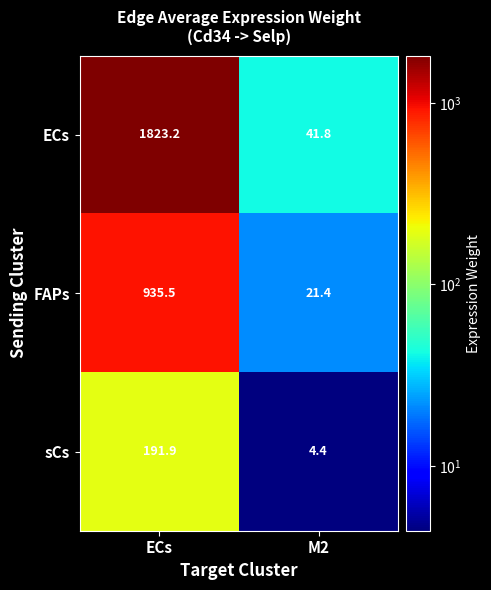

Rank the series at ECs from highest to lowest value.

ECs, FAPs, sCs